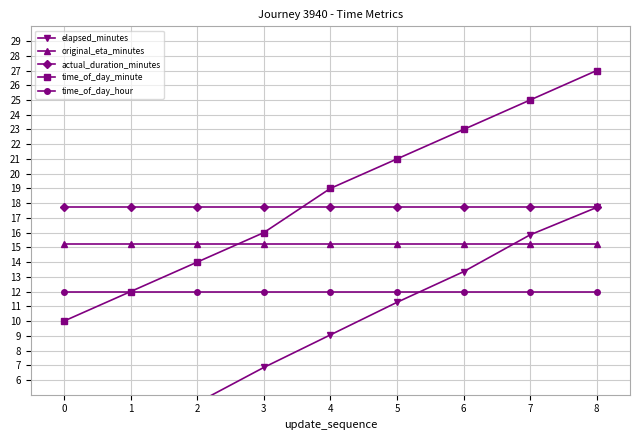

True or false: time_of_day_hour has more than 1 interior local peaks.

False